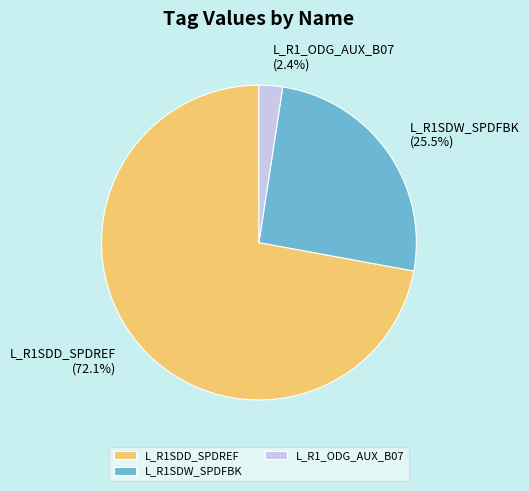

Combined, what portion of the pie is L_R1SDW_SPDFBK and L_R1_ODG_AUX_B07?

27.9%